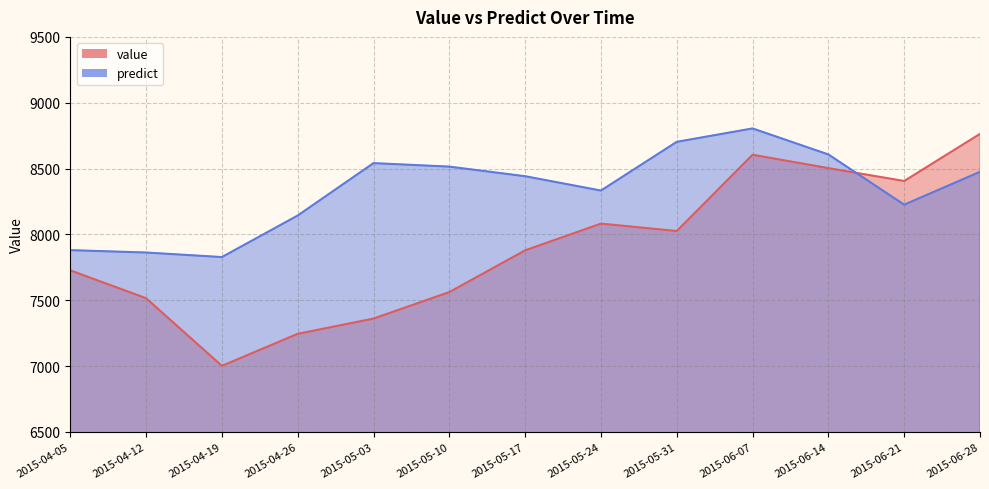

True or false: predict and value intersect in this chart.

True